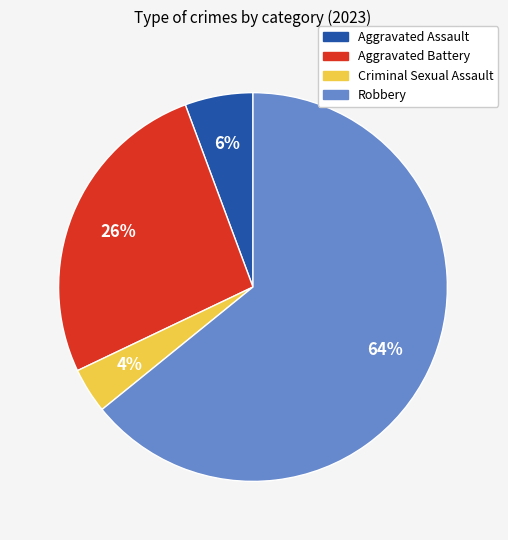

Between Robbery and Aggravated Assault, which is larger?

Robbery